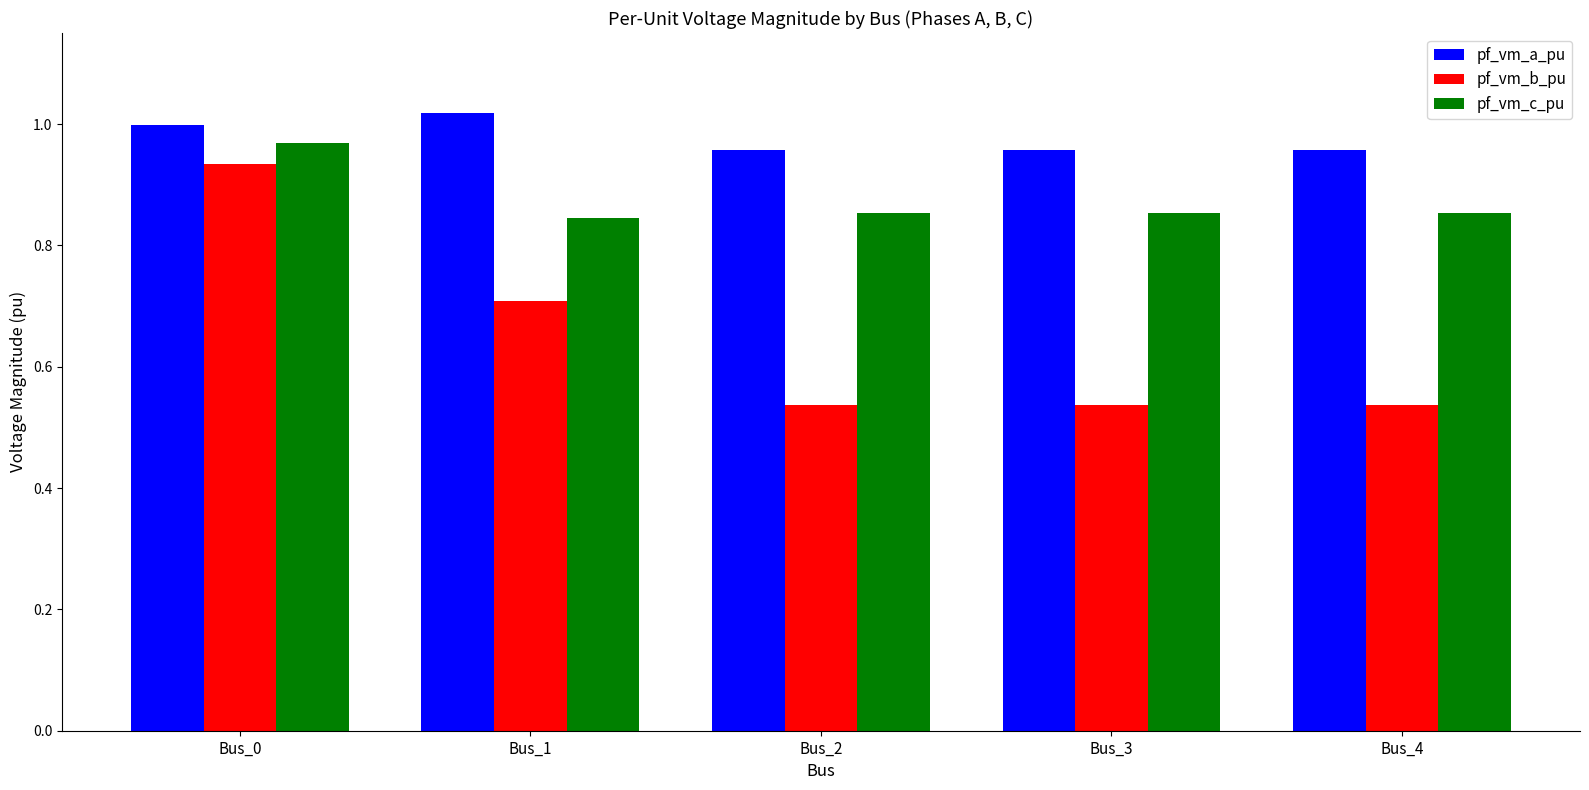

Is the value of pf_vm_c_pu at Bus_3 greater than the value of pf_vm_a_pu at Bus_3?

No